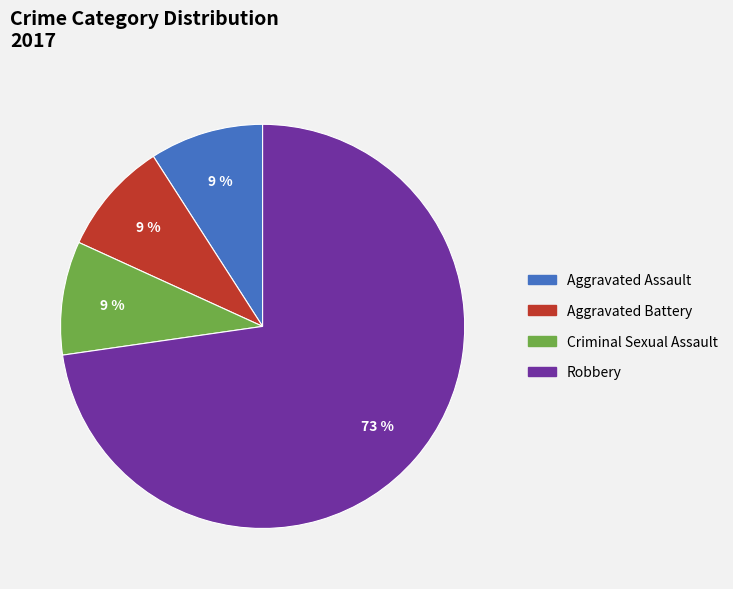

Approximately how many times larger is the value at Criminal Sexual Assault compared to Aggravated Assault?

1.0